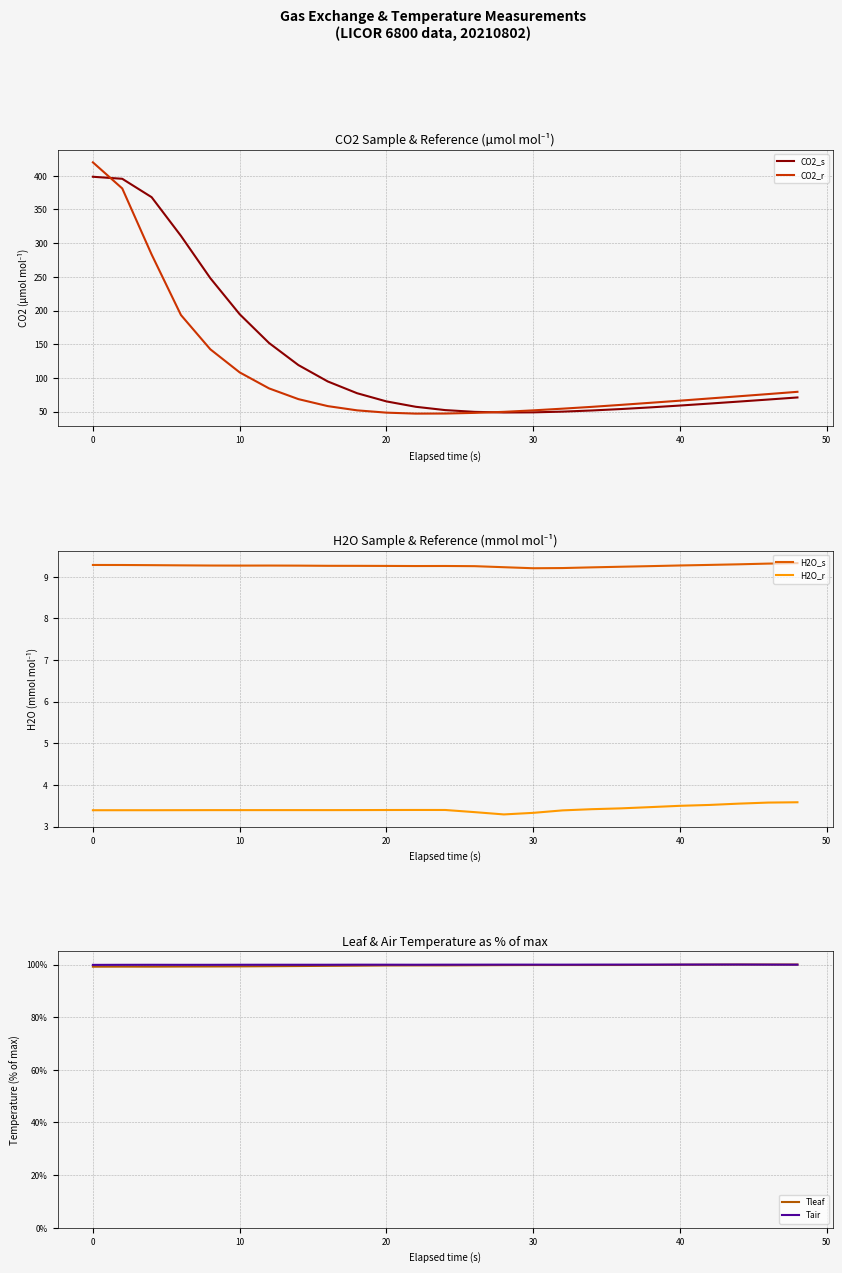

Does the chart display data point markers on the line(s)?

No